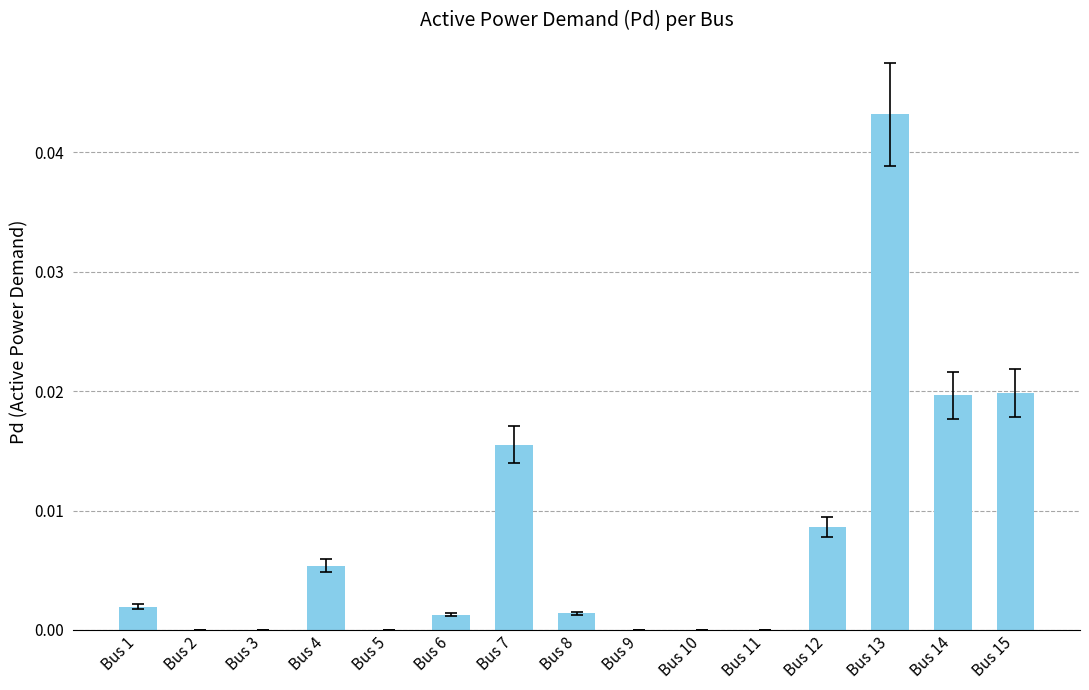

The chart shows a value of 0.0 at Bus 11. True or false?

True